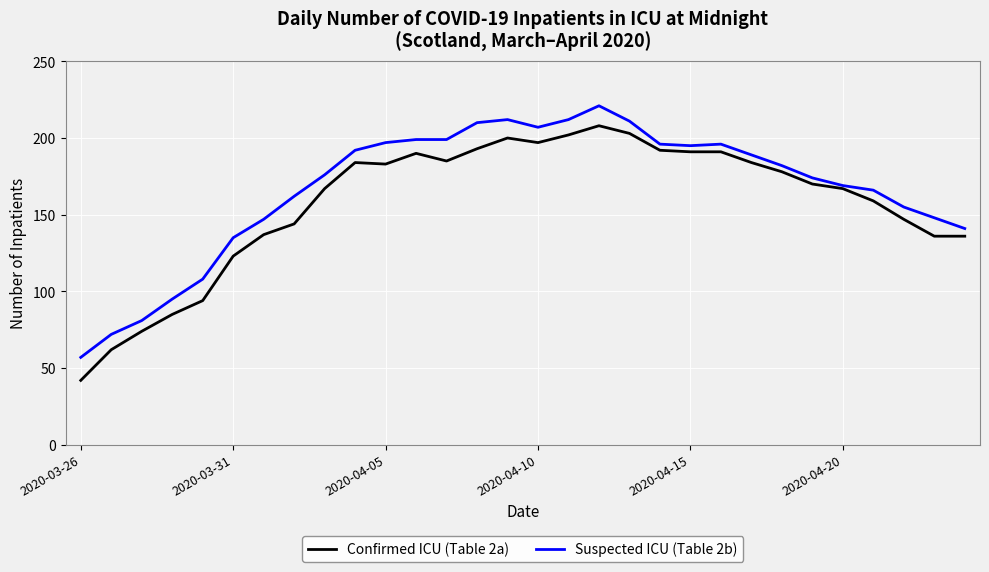

List the series in order of their overall mean, lowest first.

Confirmed ICU (Table 2a), Suspected ICU (Table 2b)